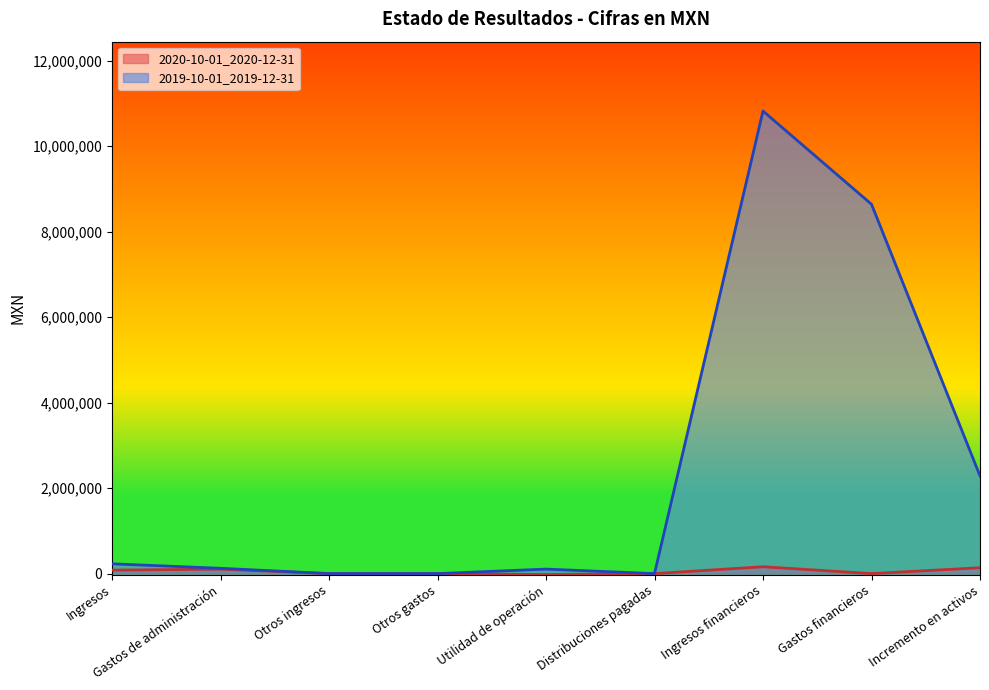

Does the chart have visible grid lines?

No